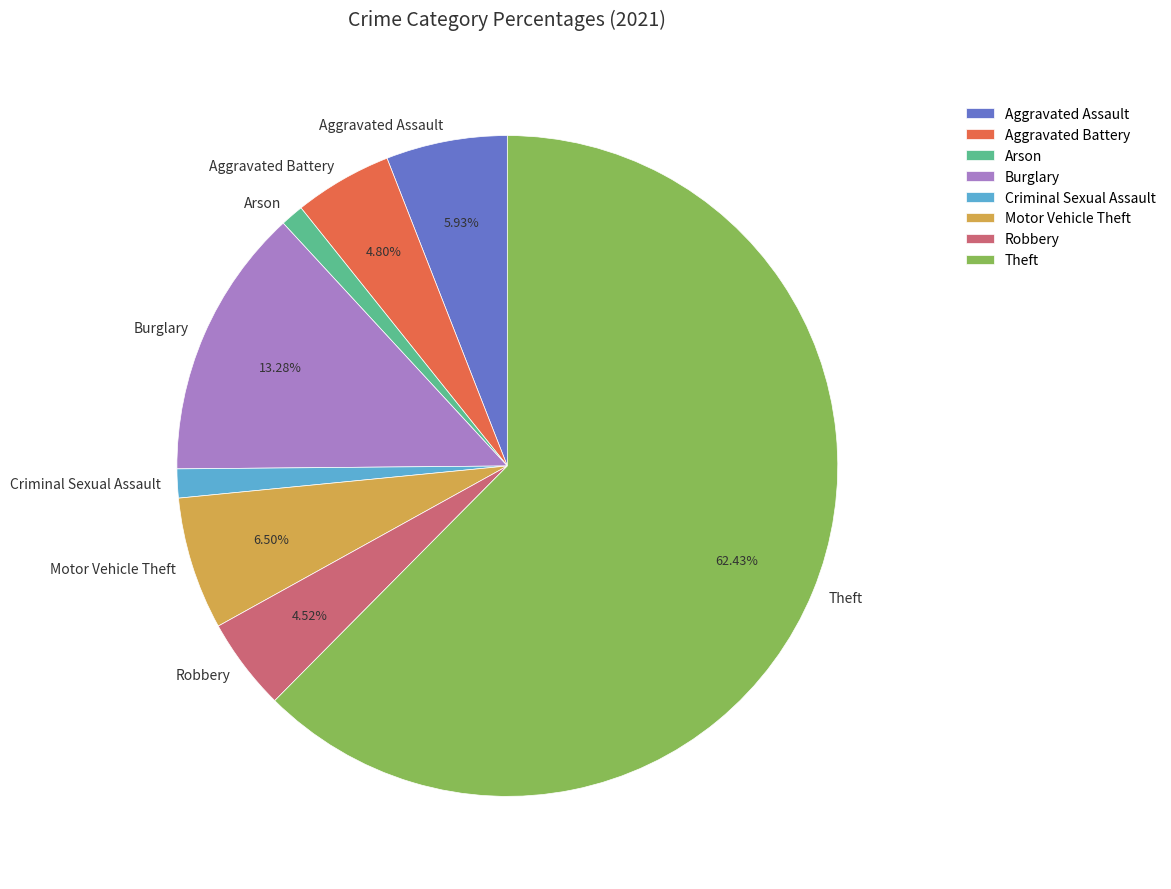

Which category accounts for the majority?

Theft